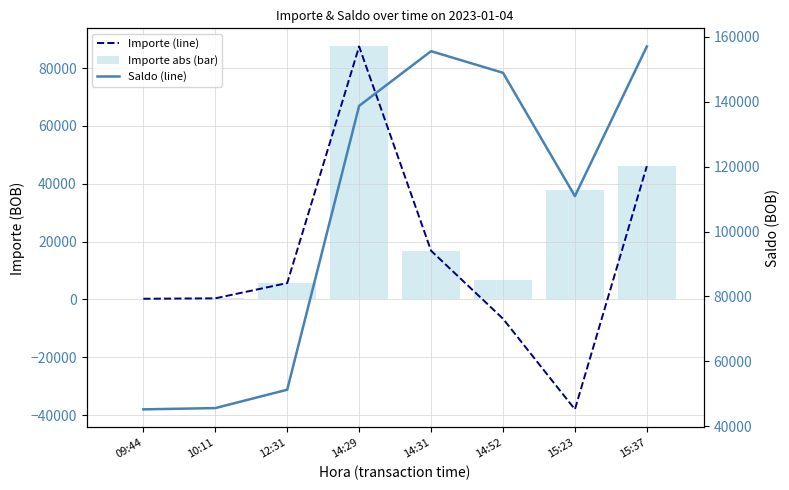

What is the difference between the Importe (line) values at 10:11 and 15:23?

38387.7